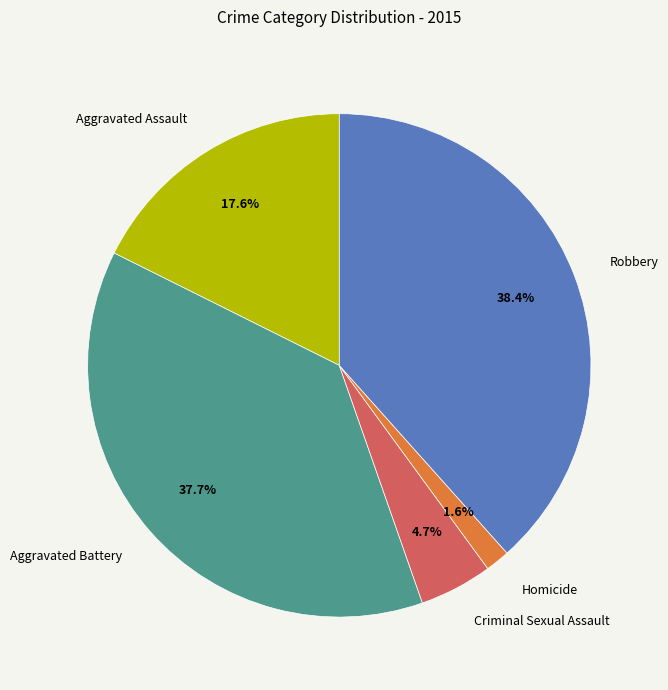

Which has a higher value, Aggravated Assault or Robbery?

Robbery